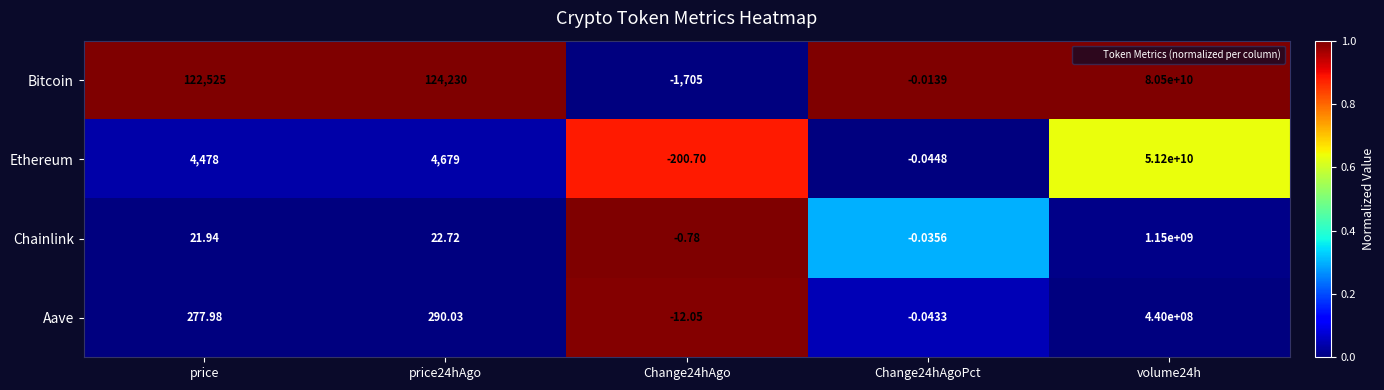

Which series has the largest total across all categories?

Bitcoin